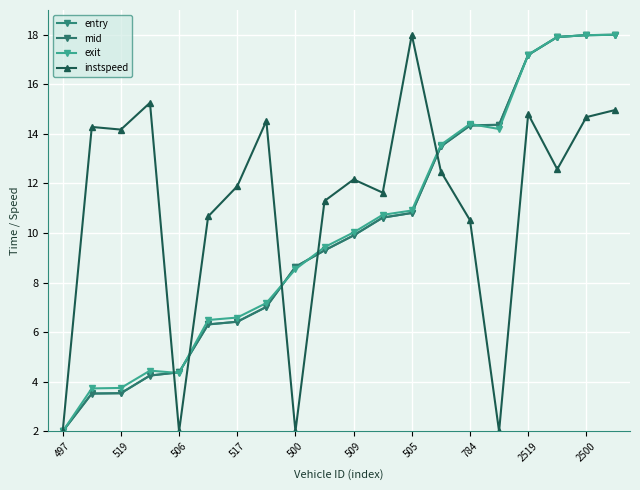

Is this an area chart (filled region under the line)?

No